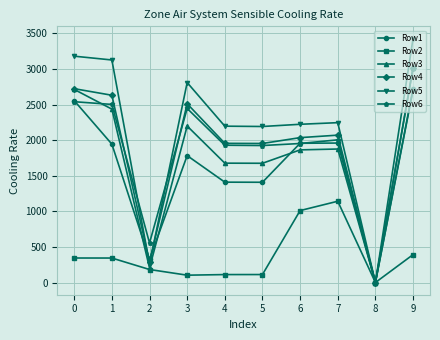

How many categories are shown in the chart?

10